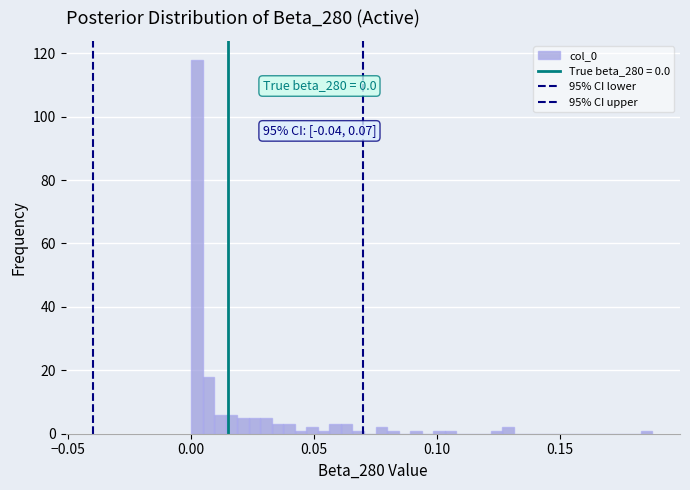

Around what value on the x-axis is the tallest bar? Give the approximate position of its centre, as read against the axis.

0.000